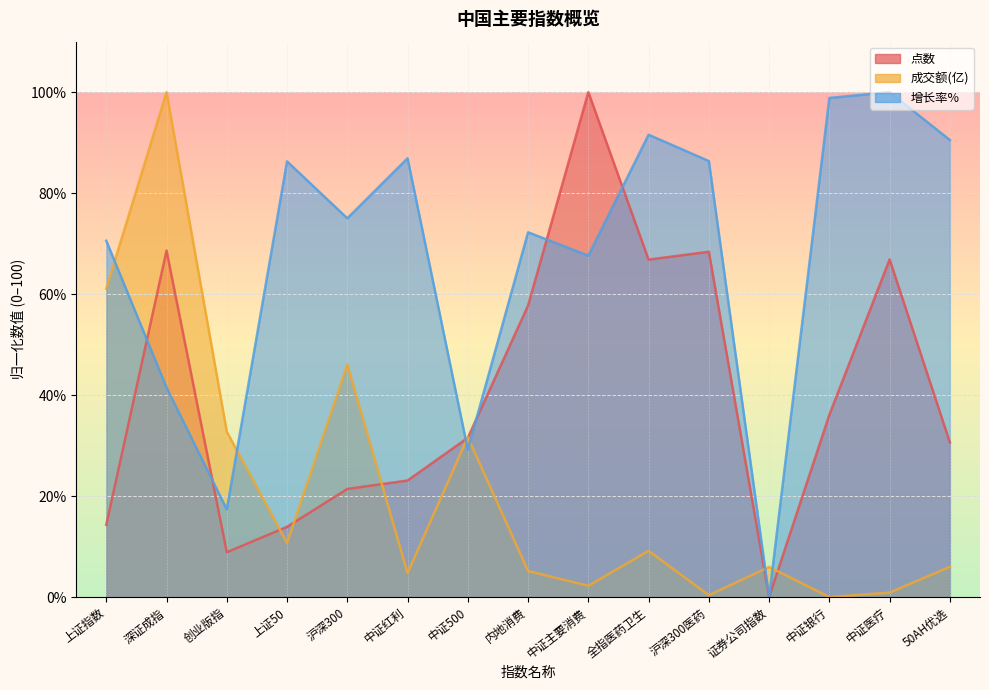

What position from the right is 中证银行?

3